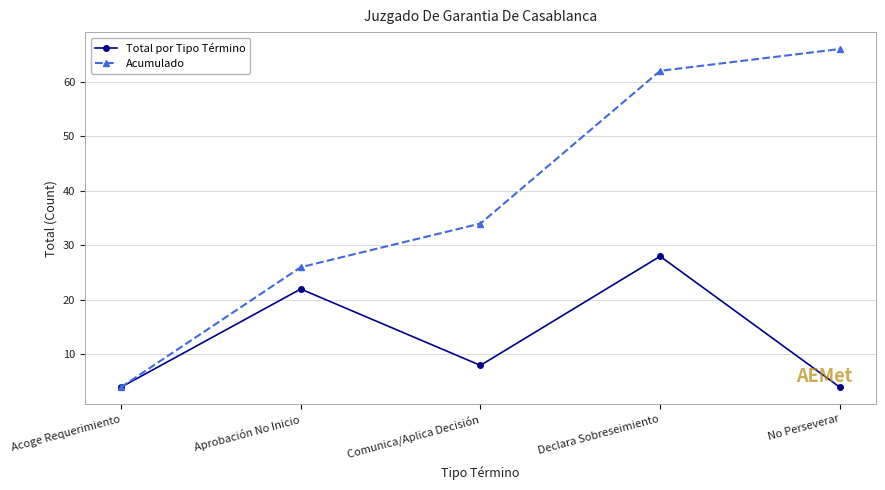

Which series has the largest range (max minus min)?

Acumulado